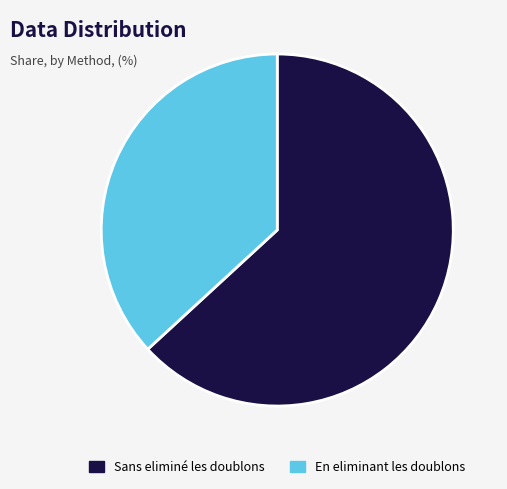

Which slice is the smallest?

En eliminant les doublons